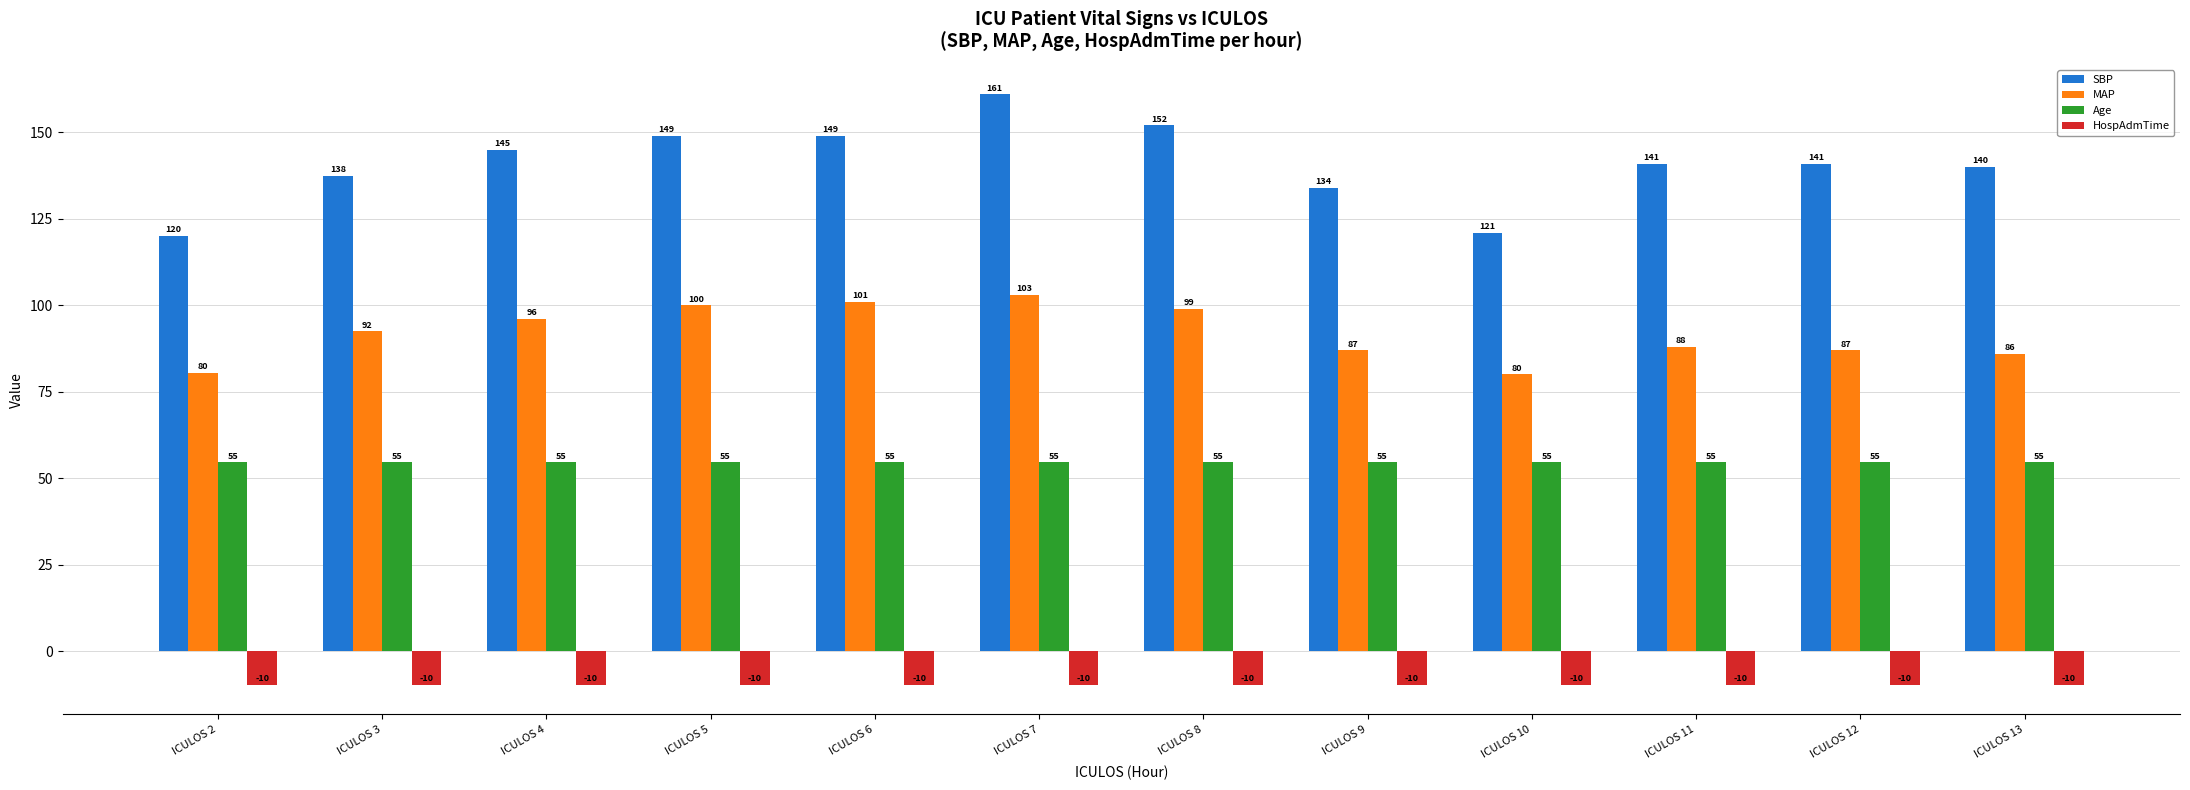

What is the difference between the highest and lowest values at ICULOS 9?

143.8